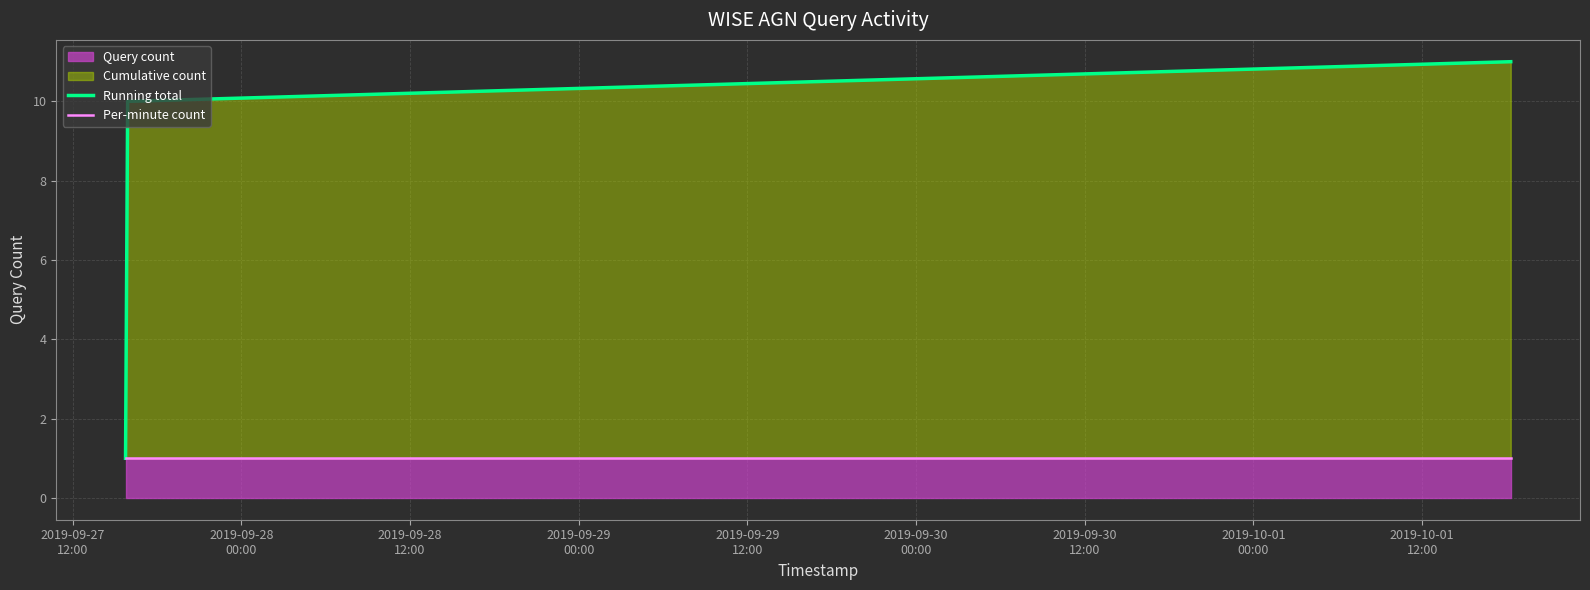

Which category has the lowest value across all series?

2019-09-27
12:00